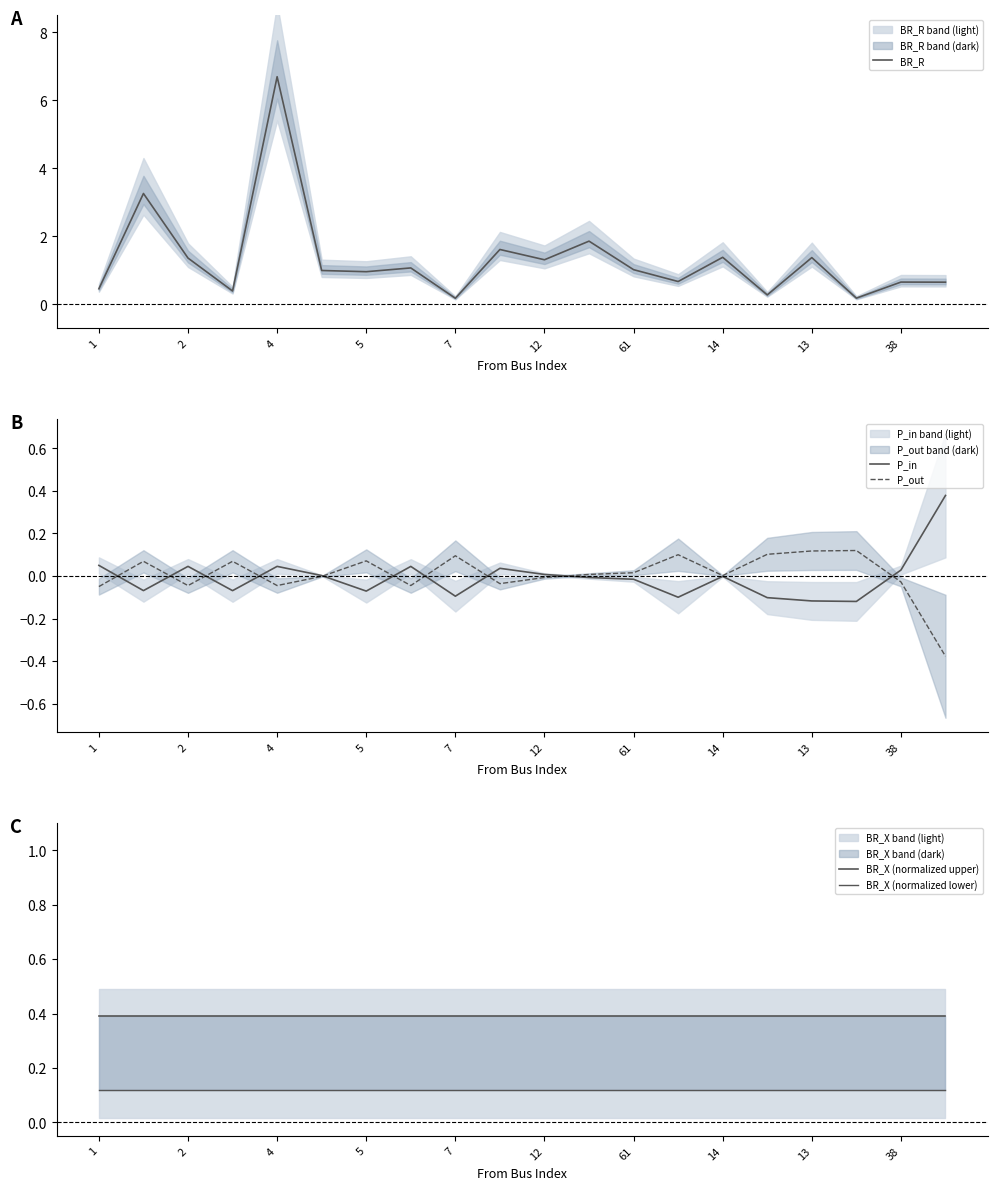

How many lines are shown in the chart?

5